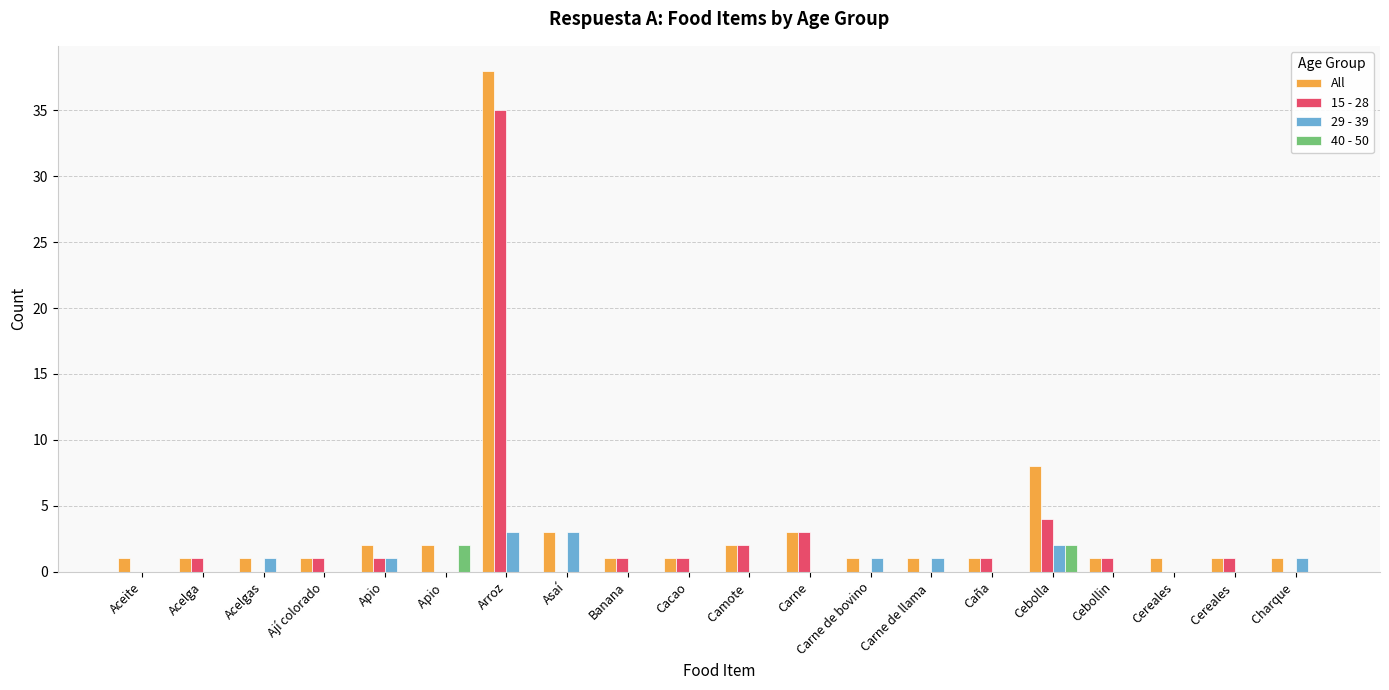

Count the number of data series in this chart.

4